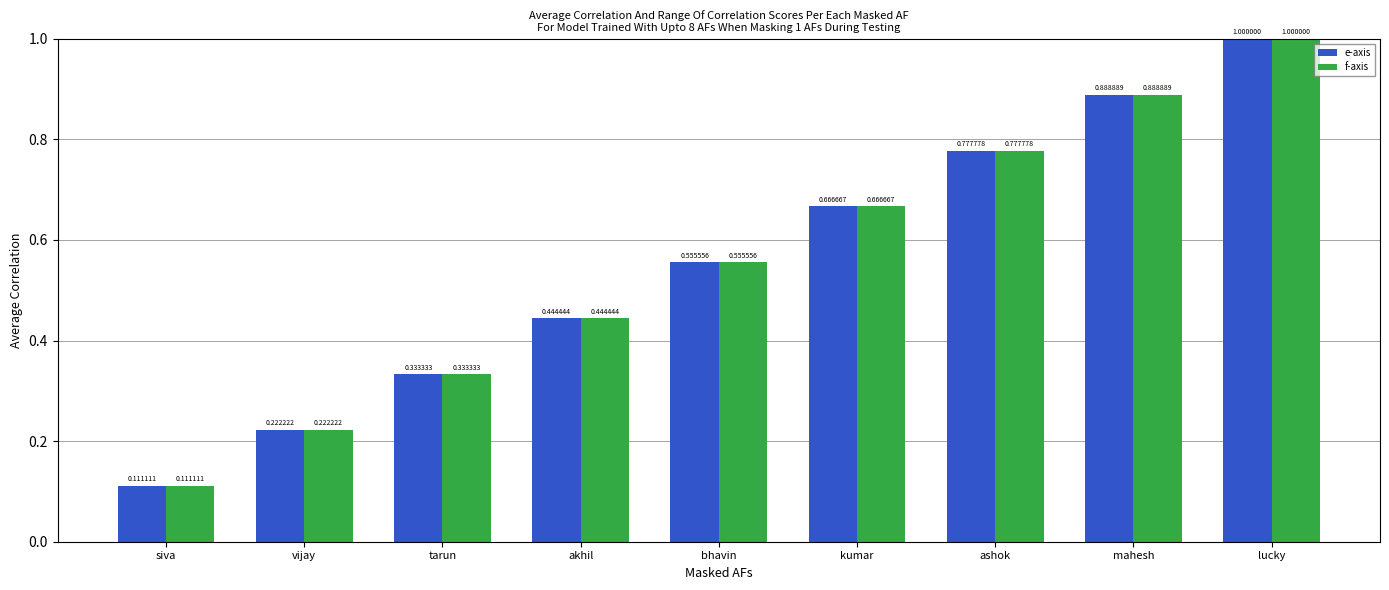

What is the sum of all e-axis values?

5.0